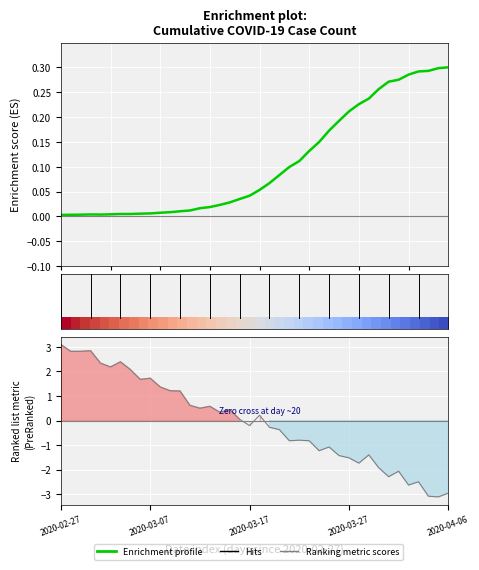

Is it true that the value at 2020-03-29 is 0.4?

False